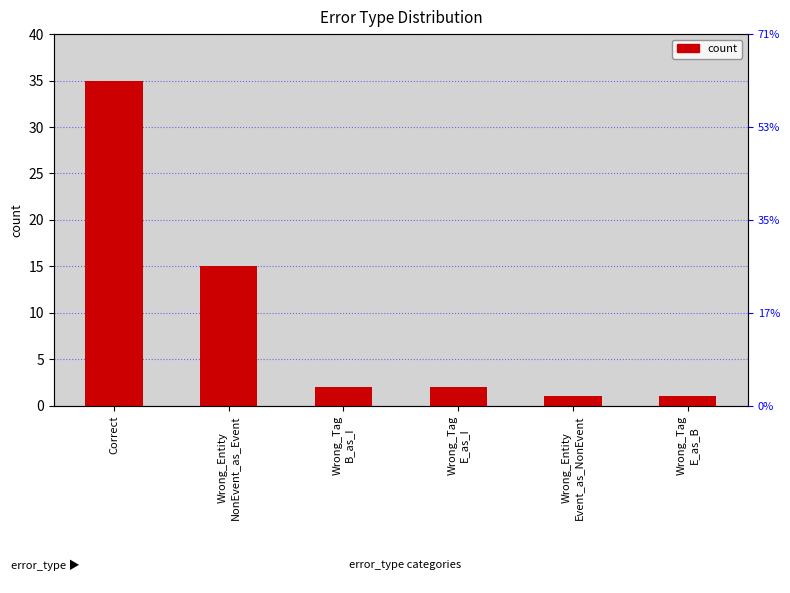

What is the difference between the values at Wrong_Tag
B_as_I and Correct?

33